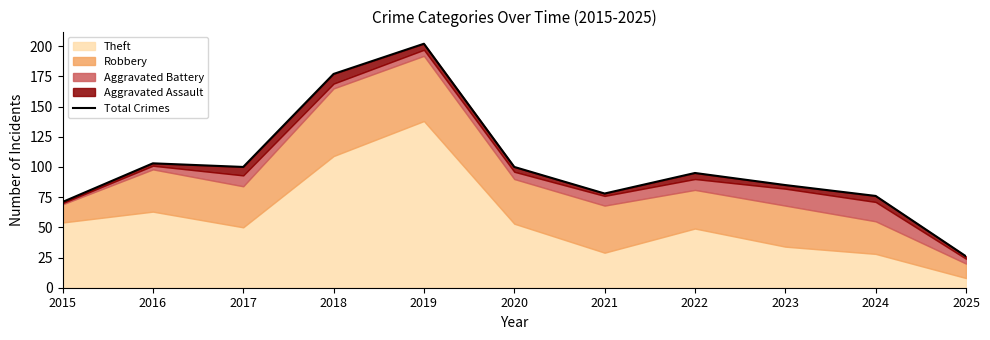

Reading left to right, extract all data points from this chart.

2015=71	2016=103	2017=100	2018=177	2019=202	2020=100	2021=78	2022=95	2023=85	2024=76	2025=26